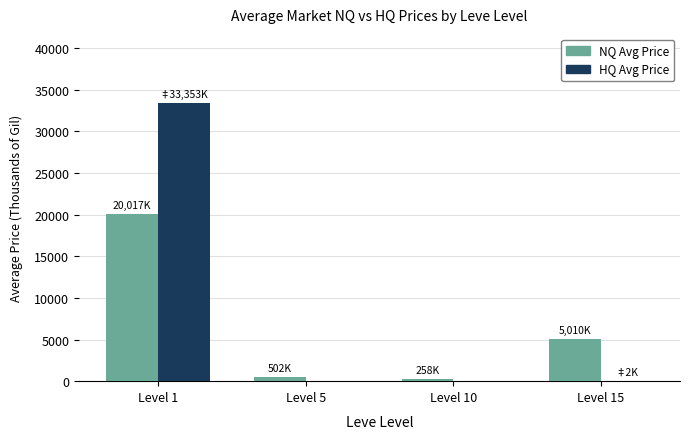

What is the total value across all series at Level 1?

53370.3